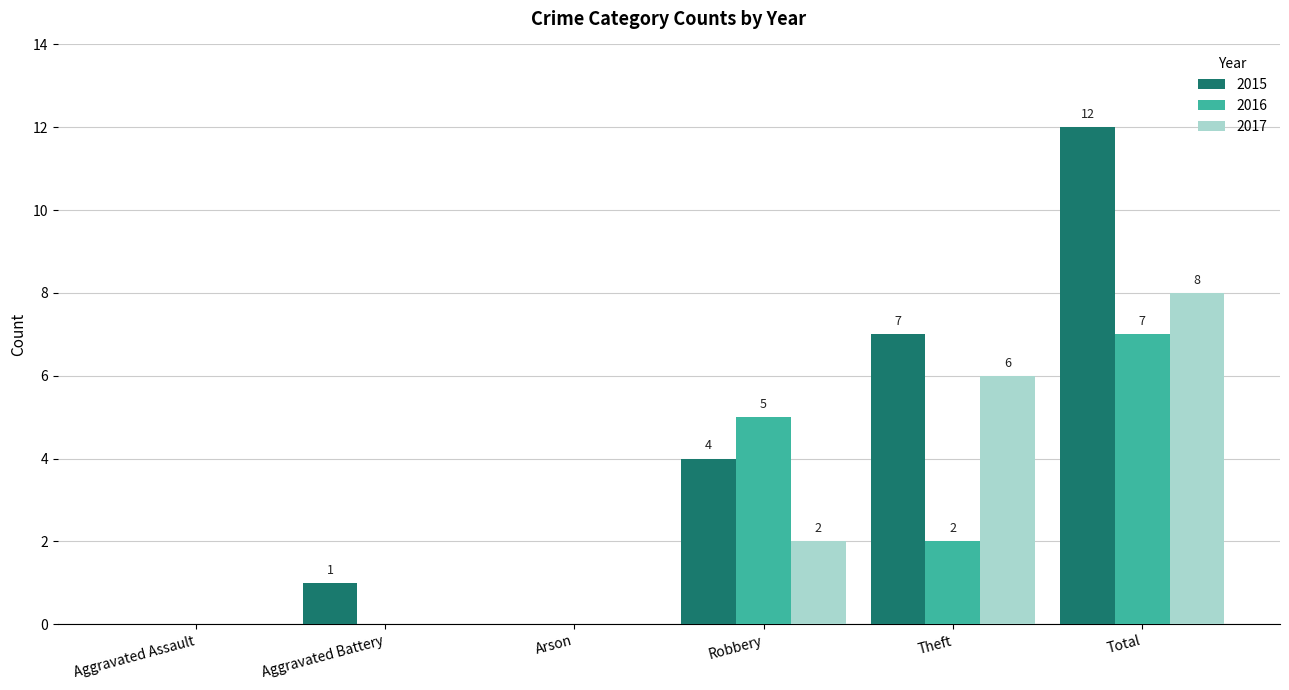

Is the value of 2015 at Aggravated Battery greater than the value of 2016 at Arson?

Yes